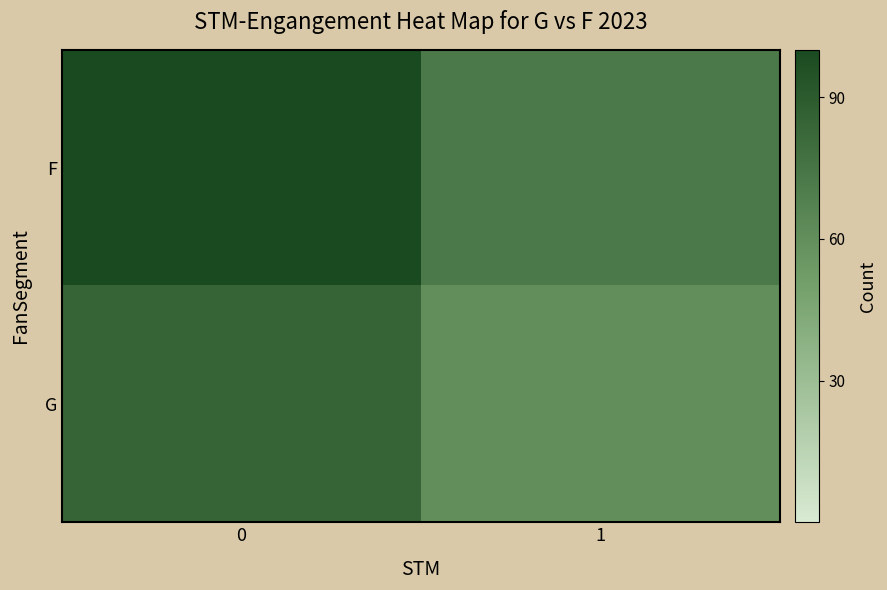

Rank the series by their maximum value, from lowest to highest.

G, F